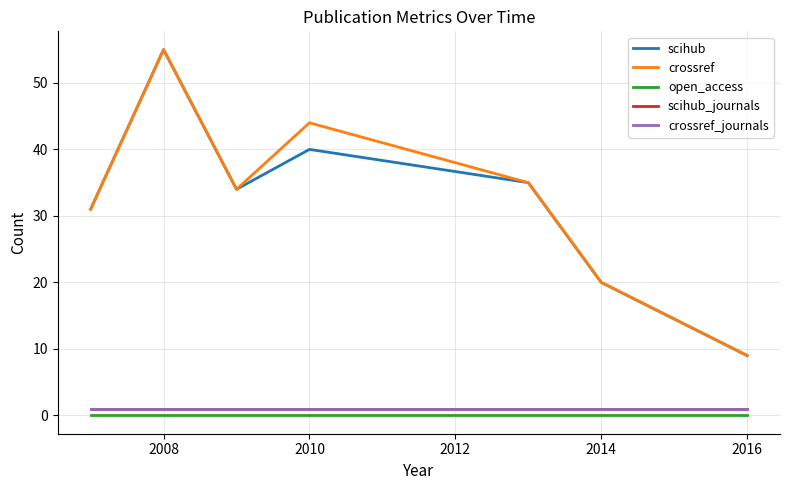

Does the chart display data point markers on the line(s)?

No